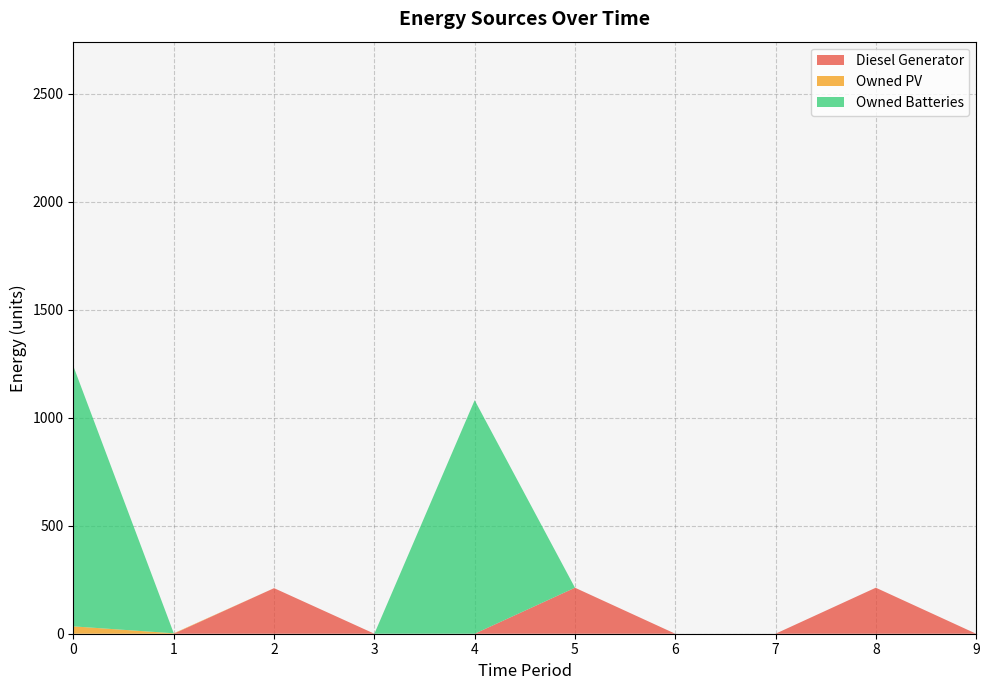

Reading left to right, what are all the values shown in this chart?

Diesel Generator: 0	0	211	0	0	213	0	0	213	0
Owned PV: 34	2	0	0	0	0	0	0	0	0
Owned Batteries: 1203	0	0	0	1081	0	0	0	0	0